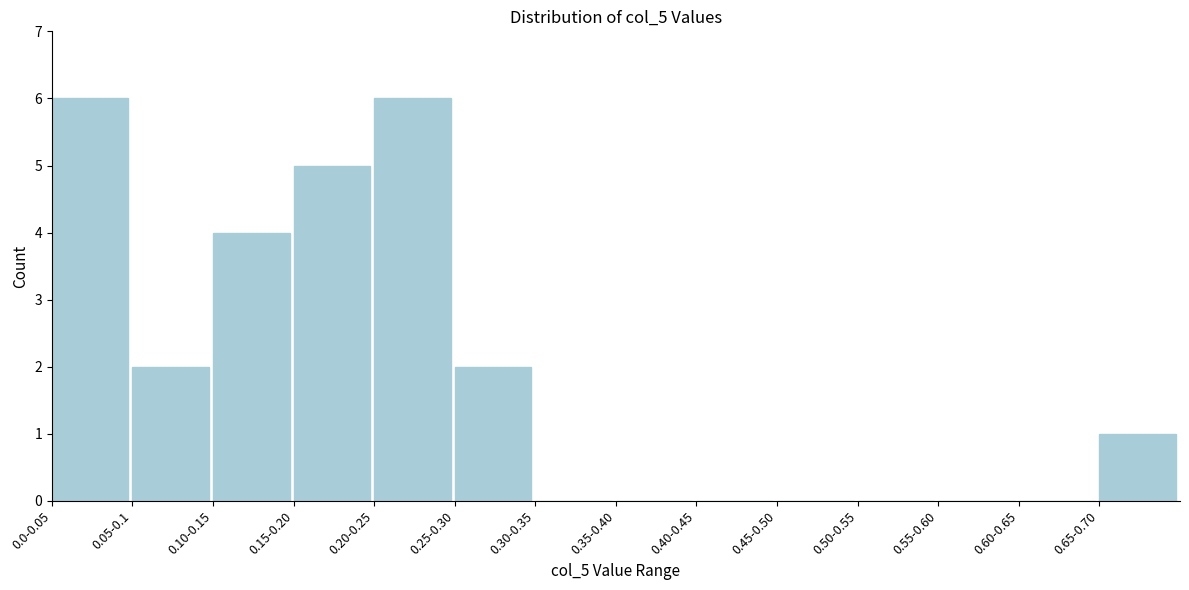

Reading left to right, what are all the values shown in this chart?

0.0-0.05=6	0.05-0.1=2	0.10-0.15=4	0.15-0.20=5	0.20-0.25=6	0.25-0.30=2	0.30-0.35=0	0.35-0.40=0	0.40-0.45=0	0.45-0.50=0	0.50-0.55=0	0.55-0.60=0	0.60-0.65=0	0.65-0.70=1